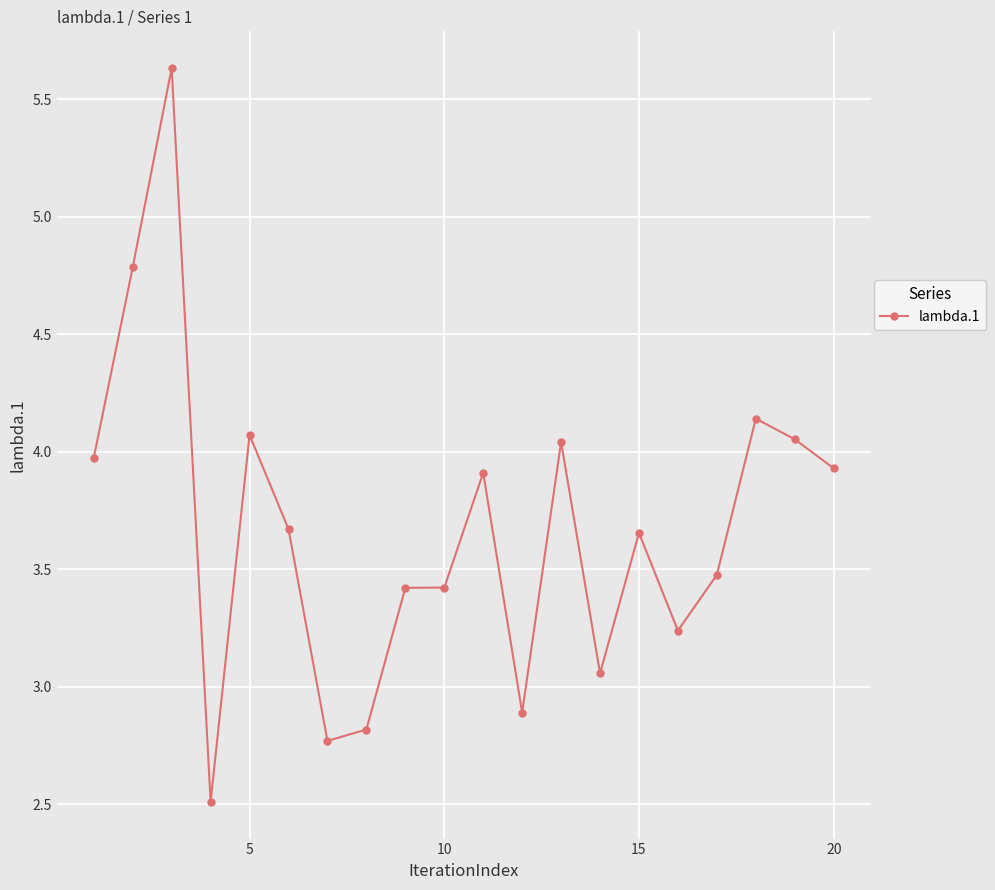

True or false: there are more than 1 points higher than both neighbors.

True